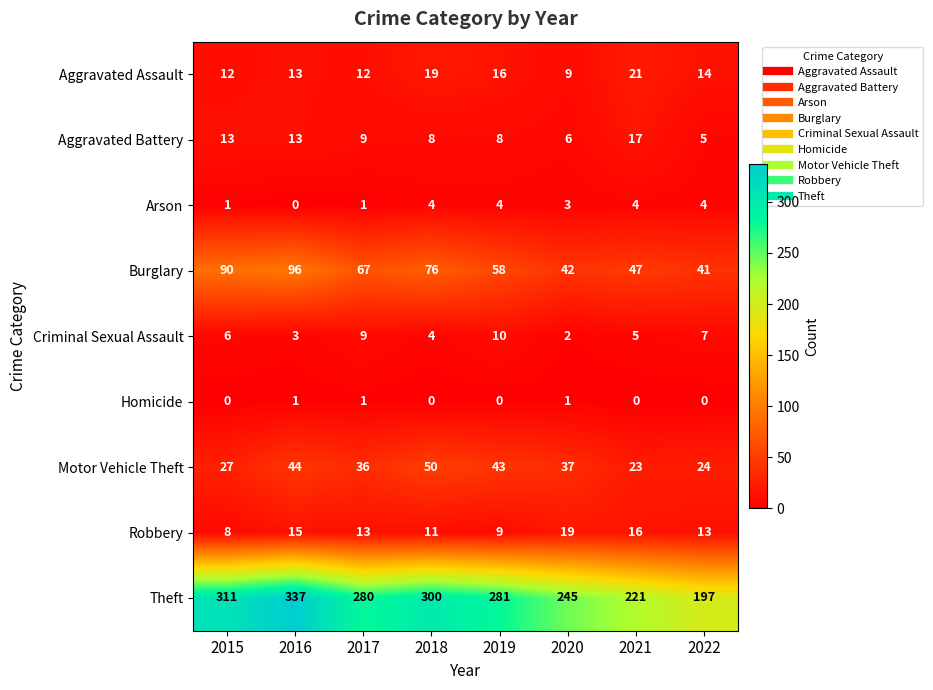

At which category is the sum across all series the highest?

2016